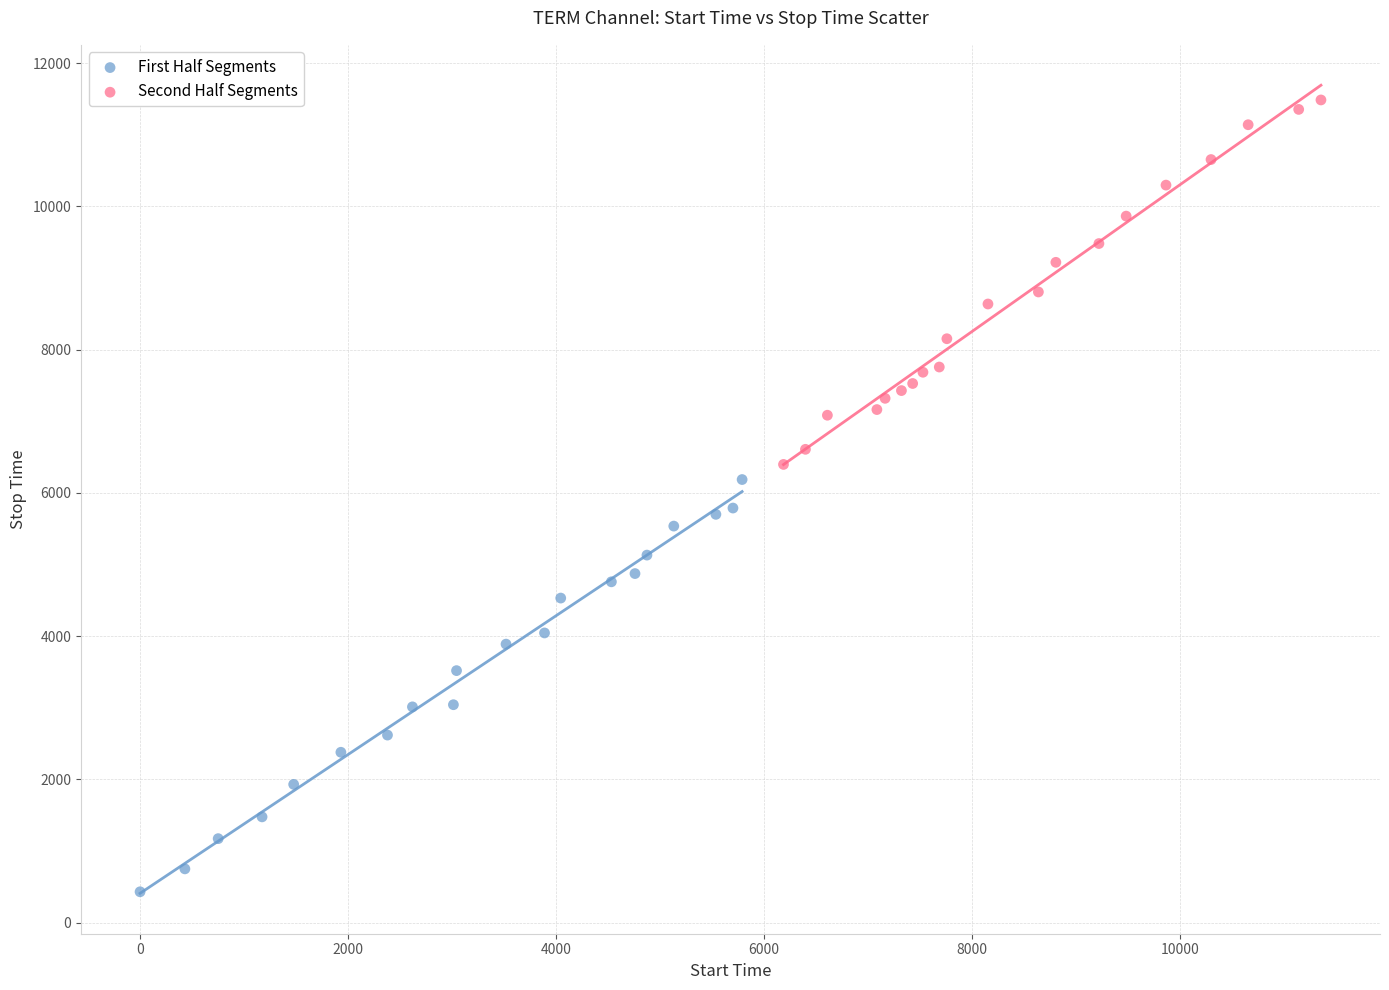

What are all the series names shown in the legend?

First Half Segments, Second Half Segments